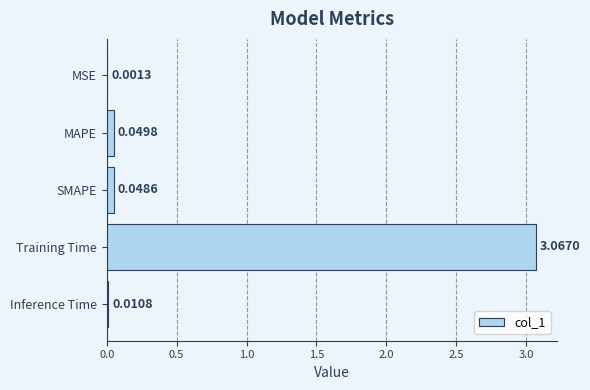

What is the change in value from MSE to Training Time?

+3.1